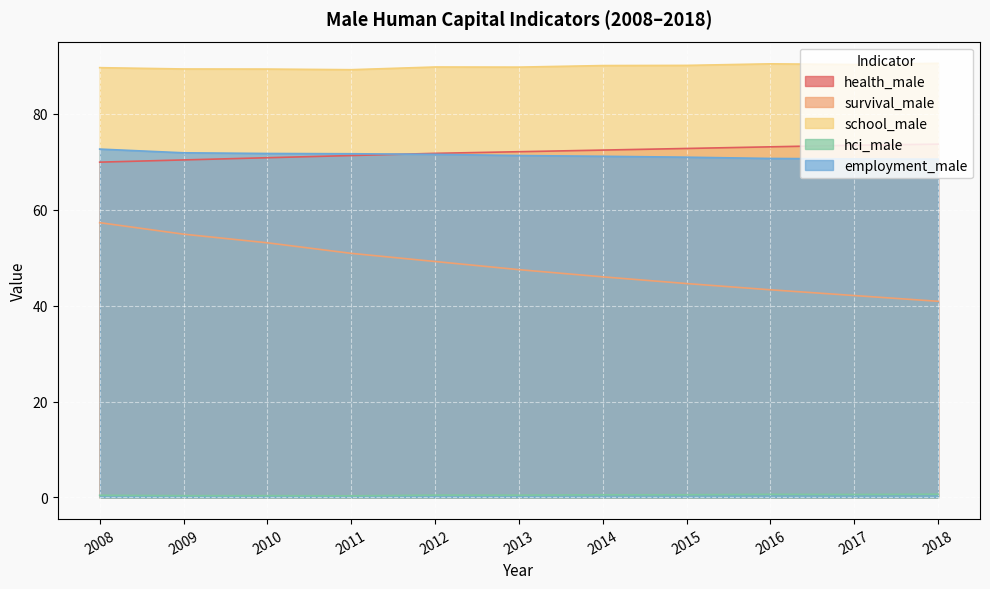

What value does the survival_male series have at 2009?

54.9